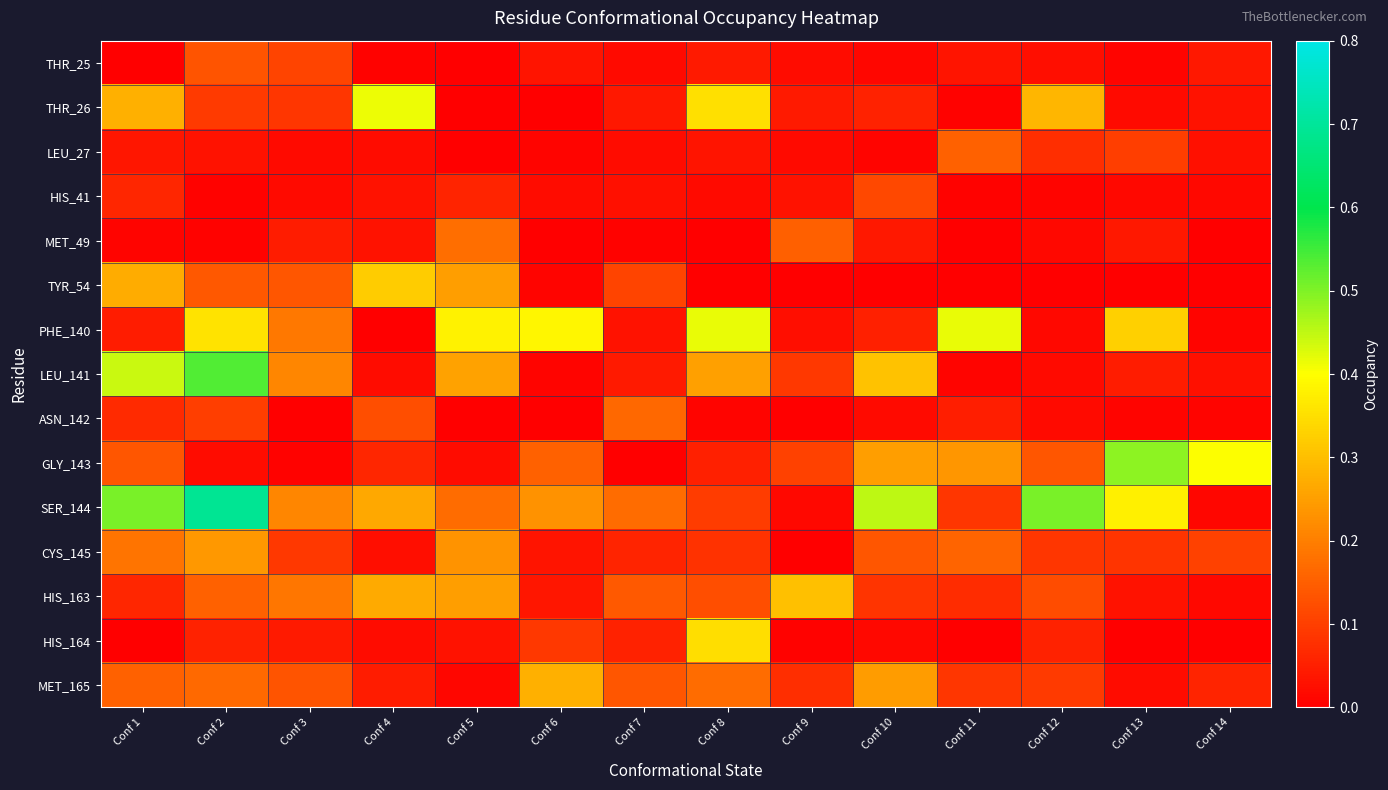

Between Conf 4 and Conf 10, which series saw the biggest shift?

THR_26